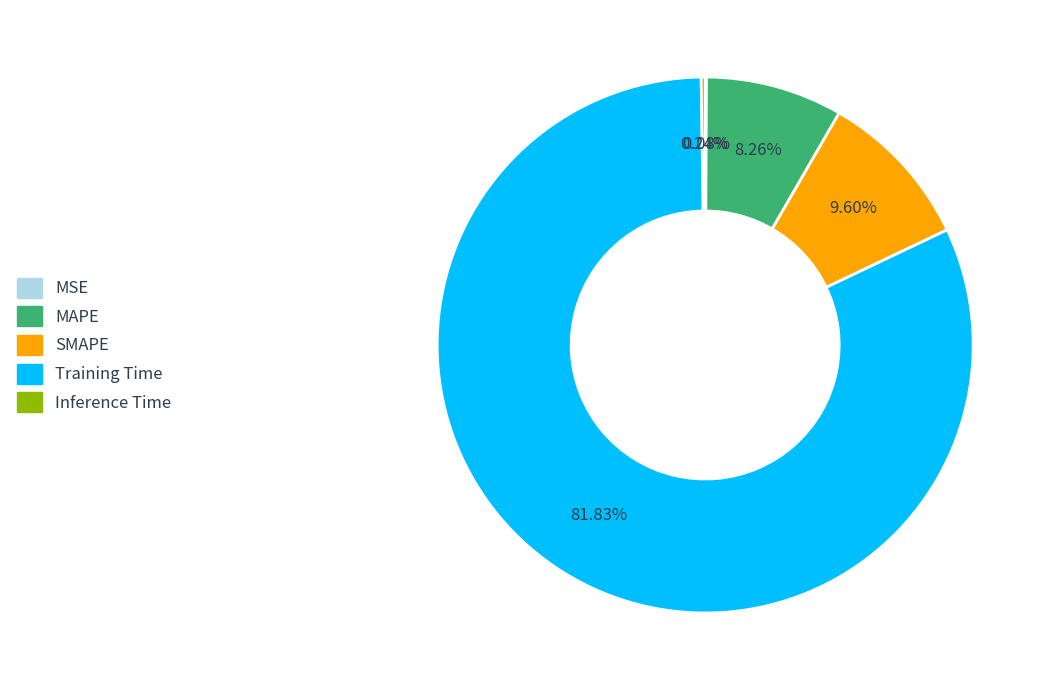

To the nearest percent, what percentage of the pie is MAPE?

8%